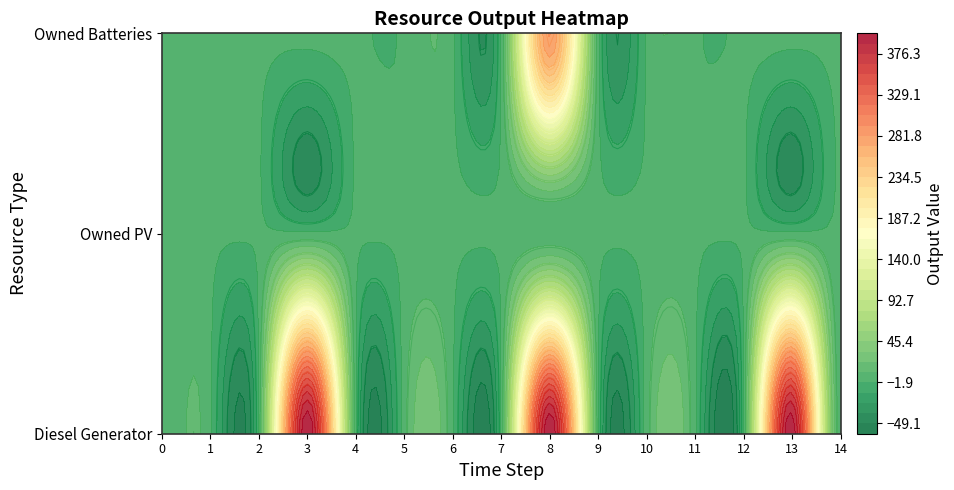

Reading left to right, what are all the values shown in this chart?

Diesel Generator: 0=0	1=0	2=0	3=400	4=0	5=5	6=0	7=0	8=400	9=0	10=5	11=0	12=0	13=397	14=3
Owned PV: 0=0	1=0	2=0	3=0	4=0	5=0	6=0	7=0	8=0	9=0	10=0	11=0	12=0	13=0	14=0
Owned Batteries: 0=0	1=0	2=0	3=0	4=0	5=0	6=0	7=0	8=283	9=2	10=0	11=0	12=0	13=0	14=0